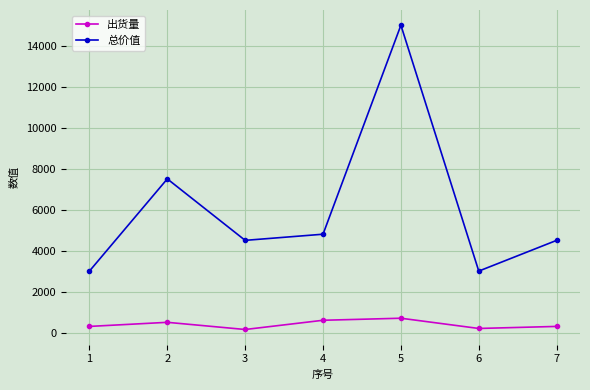

What is the value of the 总价值 point at the 2nd from the left?

7500